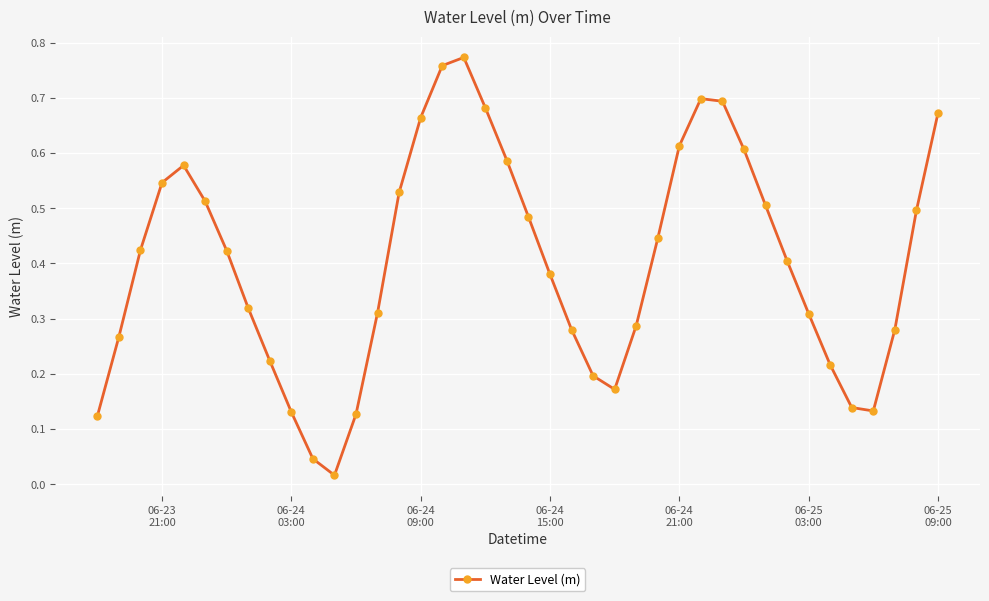

True or false: the data has more than 0 interior local peaks.

True